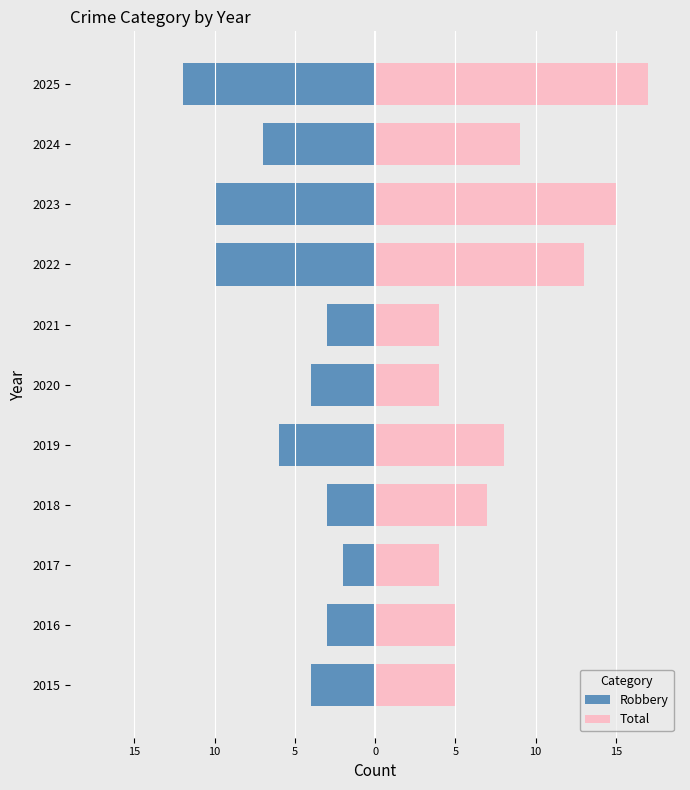

What is the difference between the second highest and second lowest values in the Total series?

11